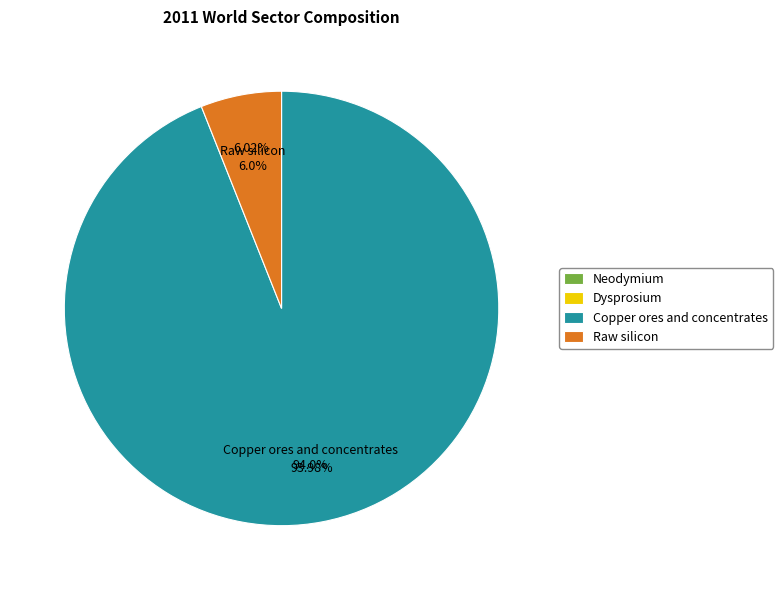

What is the largest slice in the pie chart?

Copper ores and concentrates